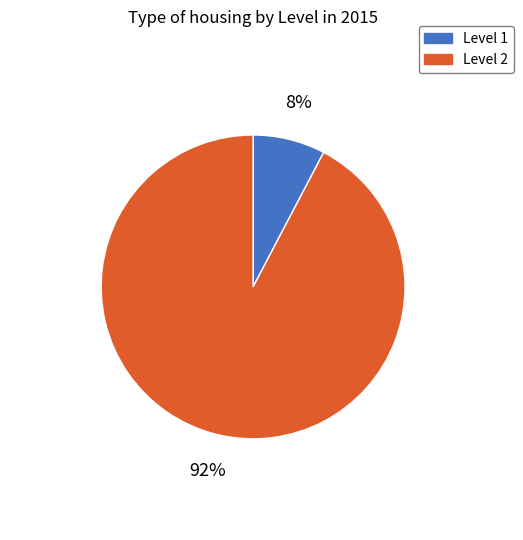

Is there a majority slice in this chart?

Yes